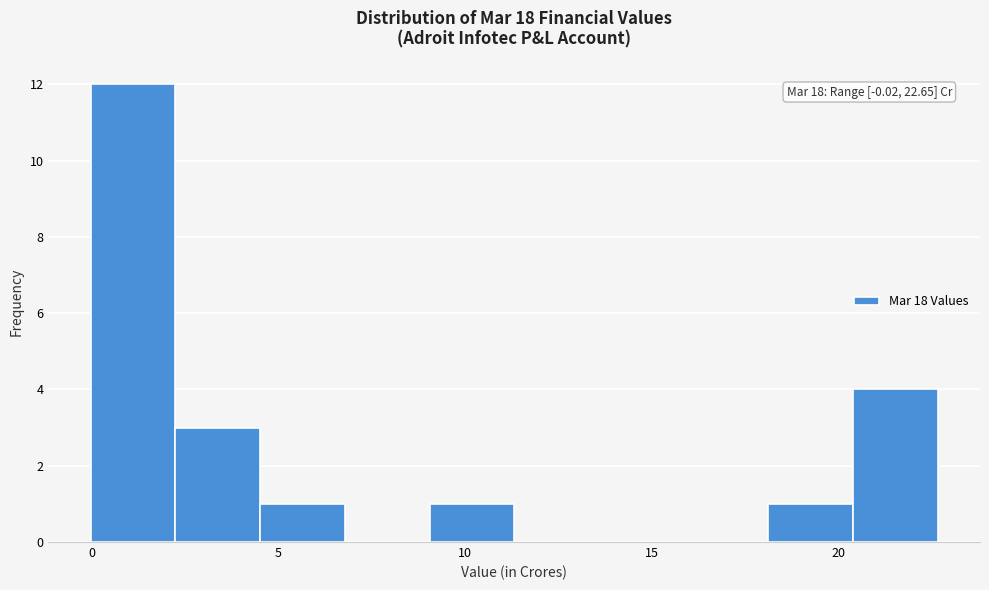

Which range on the x-axis has the tallest bar?

0.0 to 2.0